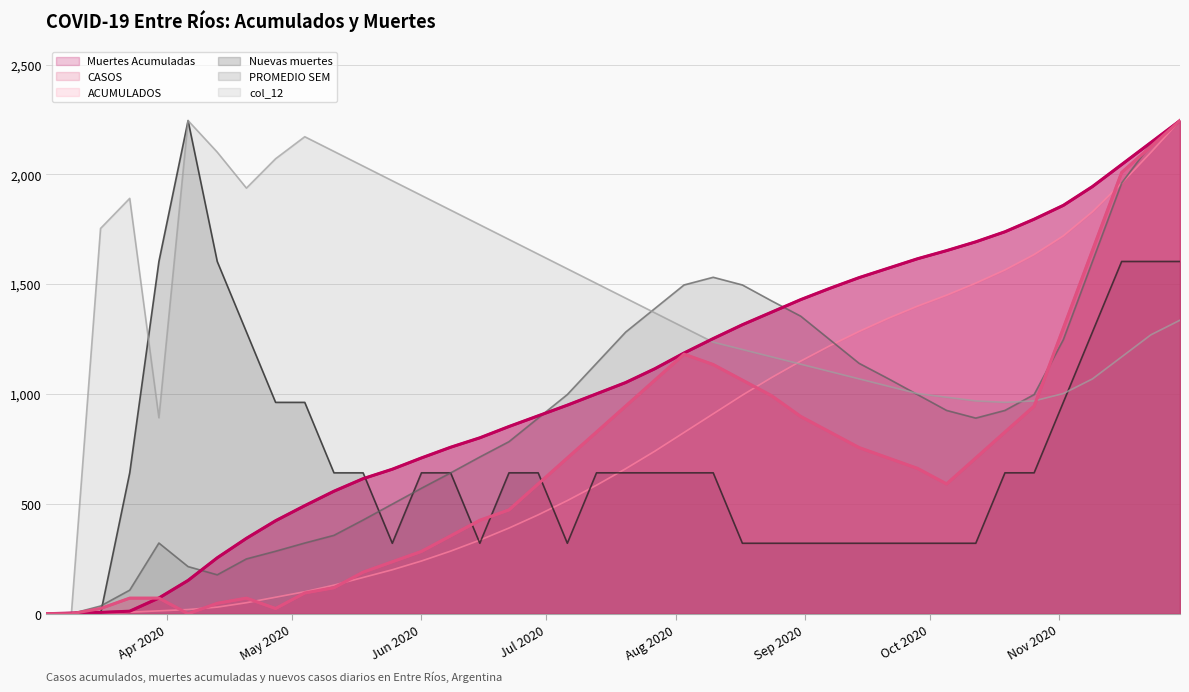

At which label does Nuevas muertes reach its peak?

2020-04-06